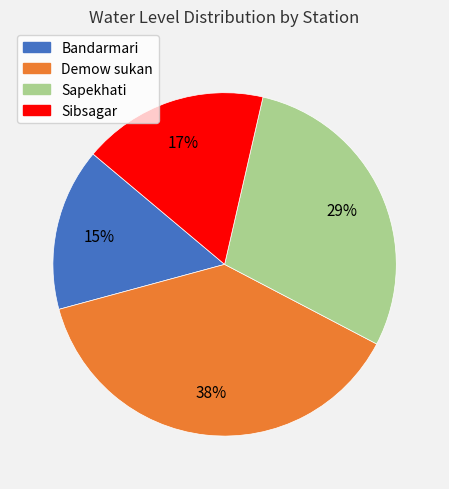

To the nearest percent, what portion does Sibsagar represent?

17%